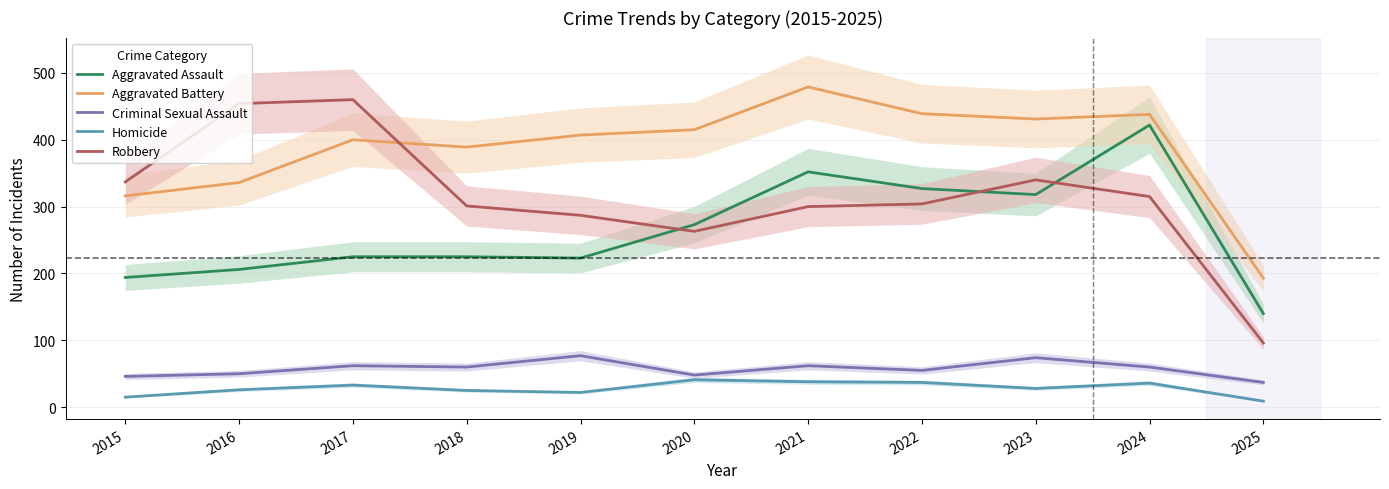

What are all the series names shown in the legend?

Aggravated Assault, Aggravated Battery, Criminal Sexual Assault, Homicide, Robbery